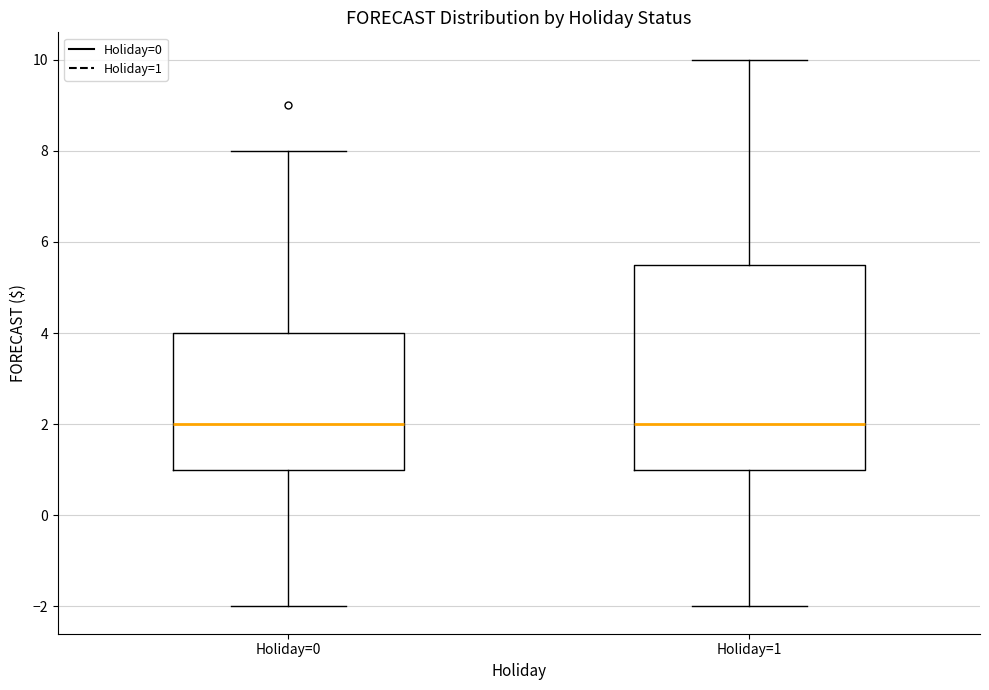

Where does the lower whisker of the box for Holiday=0 end on the y-axis? The values are not printed on the chart, so give them approximately, as read against the axis.

-2.0